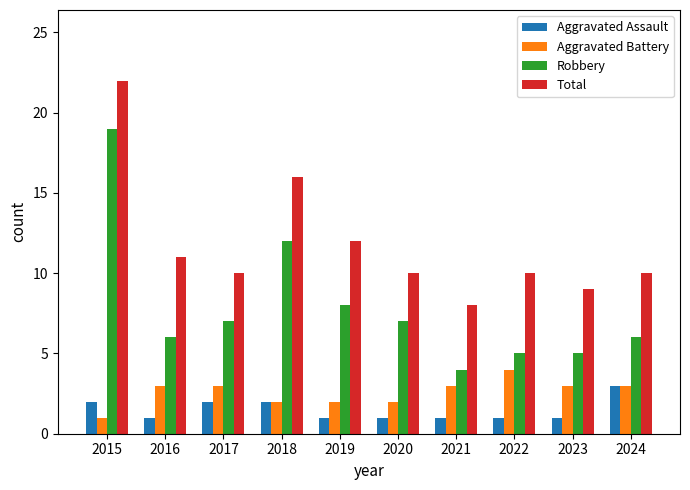

What is the spread (max minus min) of values at 2016?

10